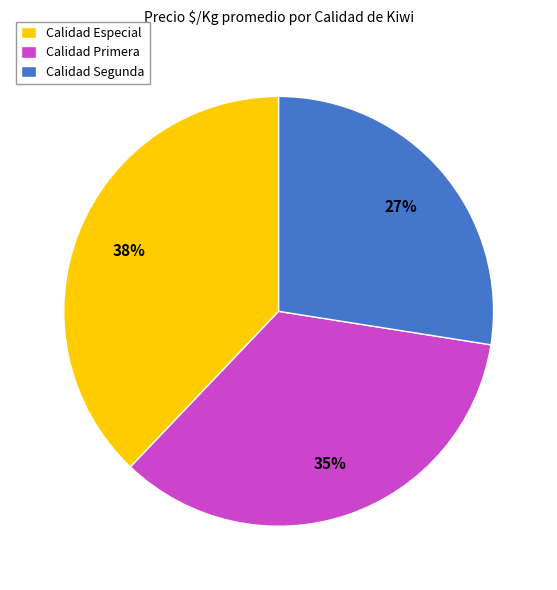

To the nearest percent, what is the average slice percentage?

33%